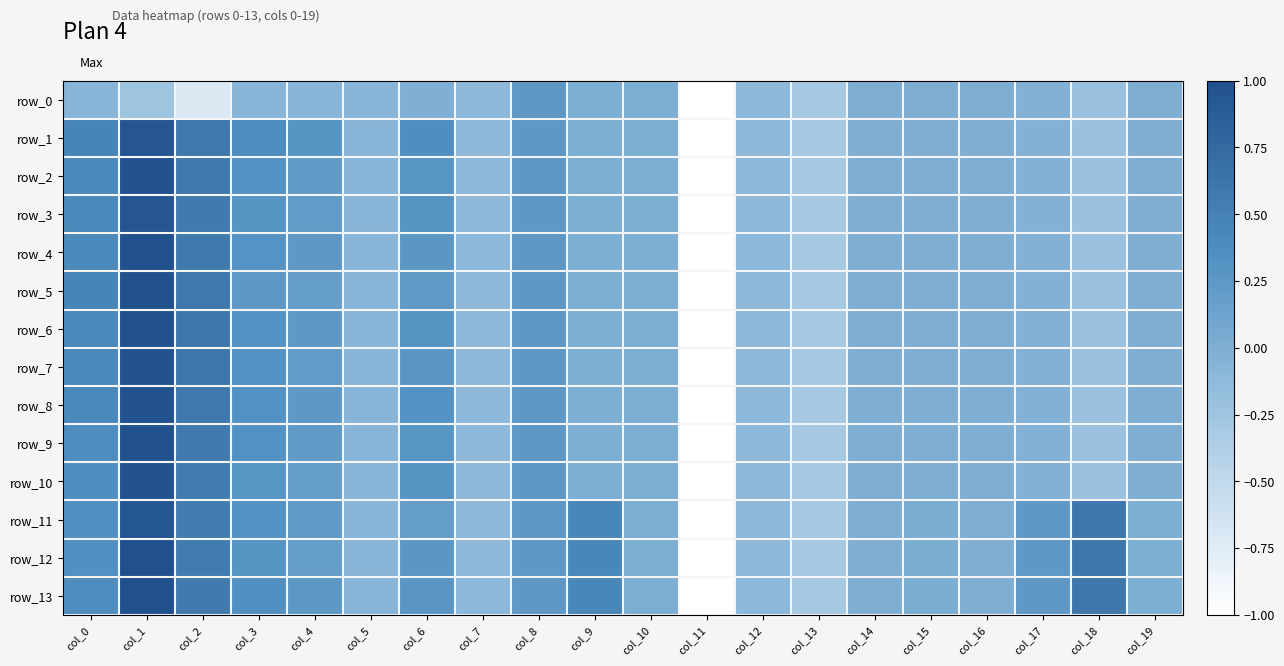

What is the highest value of the row_11 series?

1.0